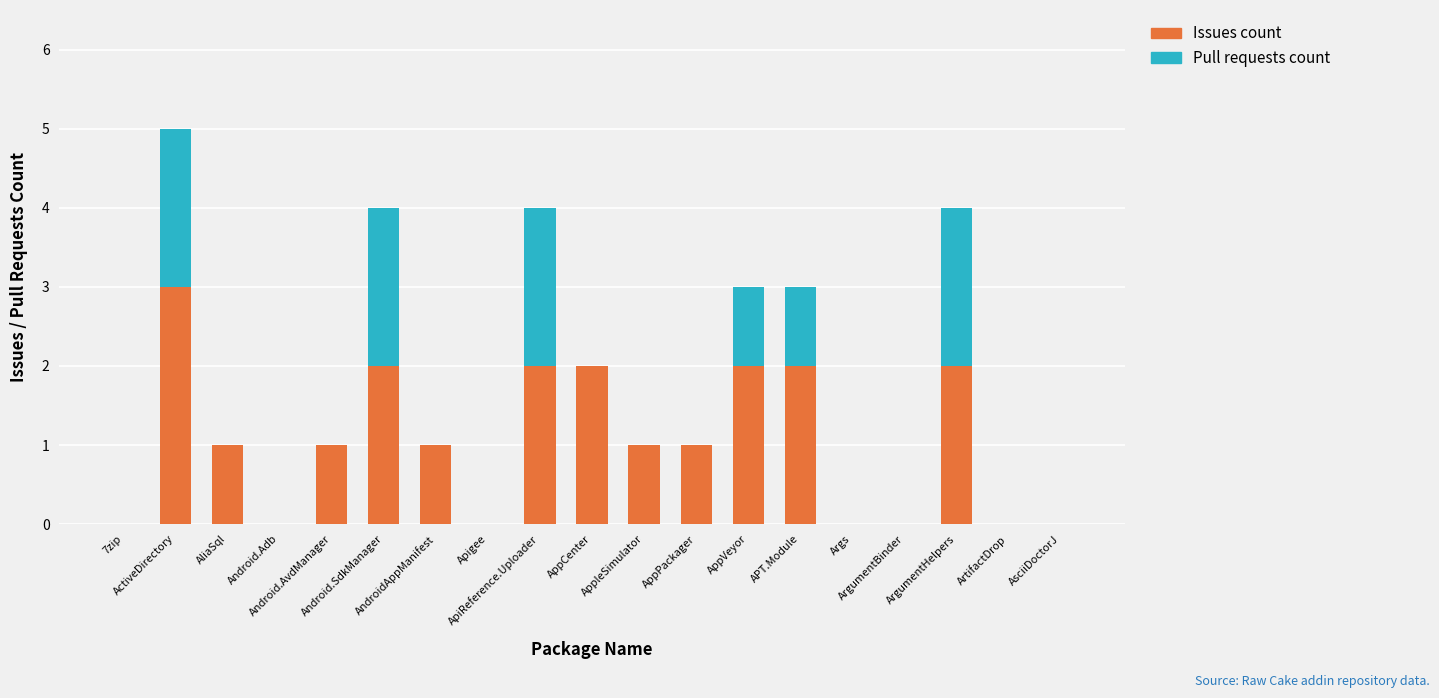

What is the highest value of the Issues count series?

3